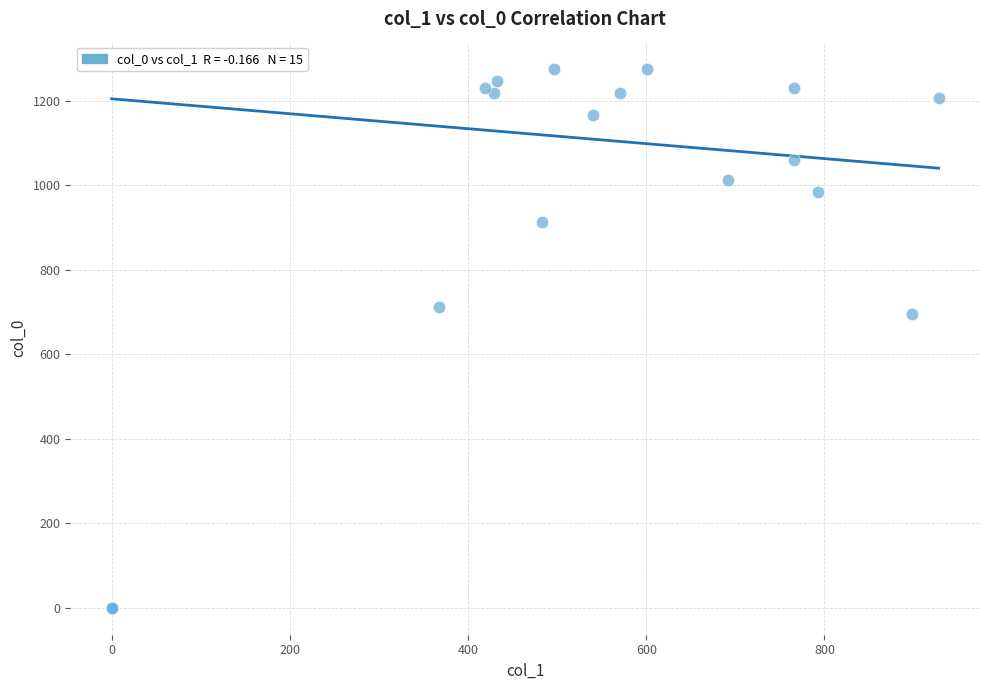

What Y value in the scatter plot is closest to 638?

696.7